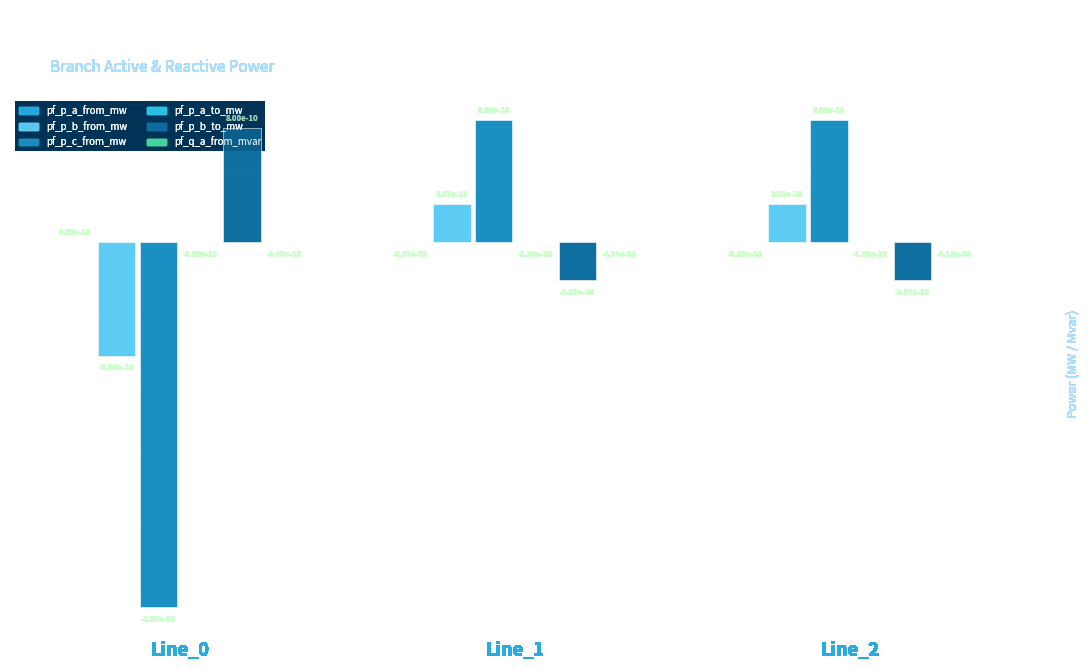

Are the bars horizontal?

No